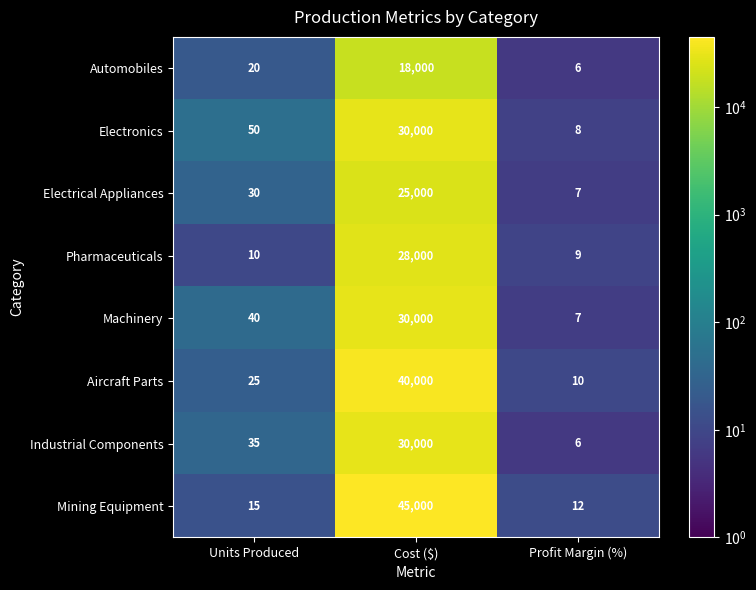

What is the difference between the maximum and minimum values in the Electrical Appliances series?

24993